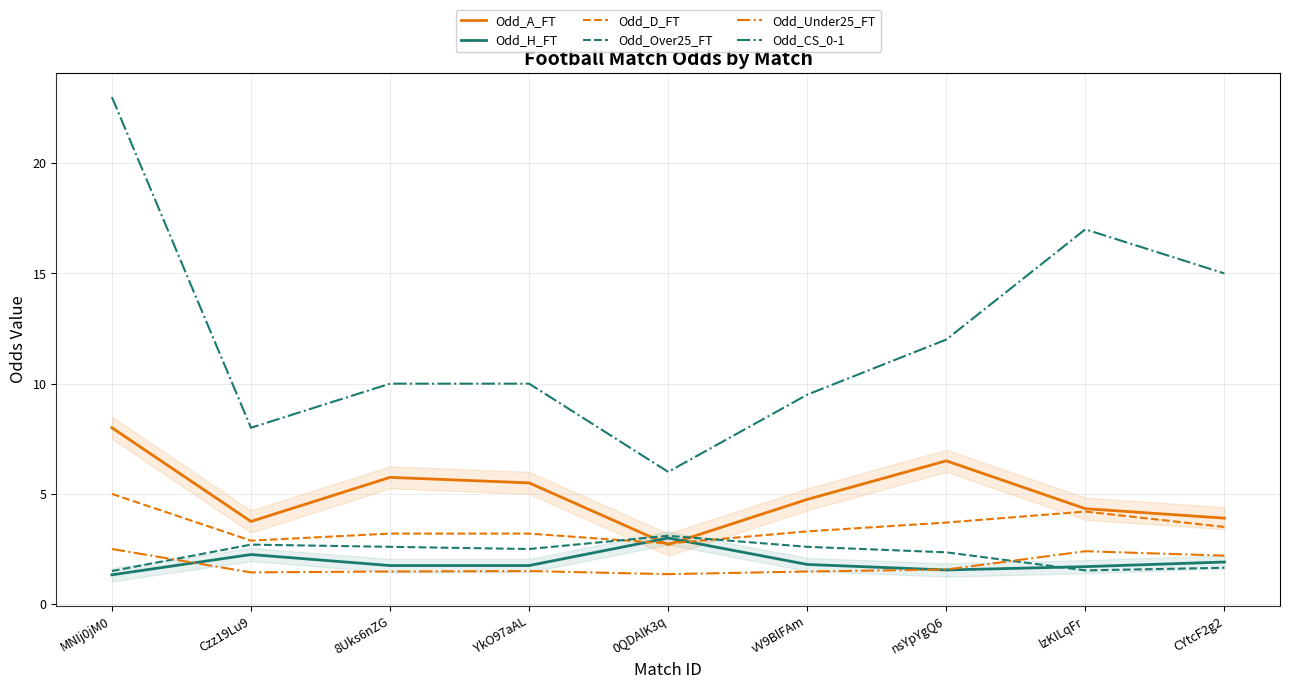

Is it true that Odd_Over25_FT equals 2.4 at nsYpYgQ6?

True